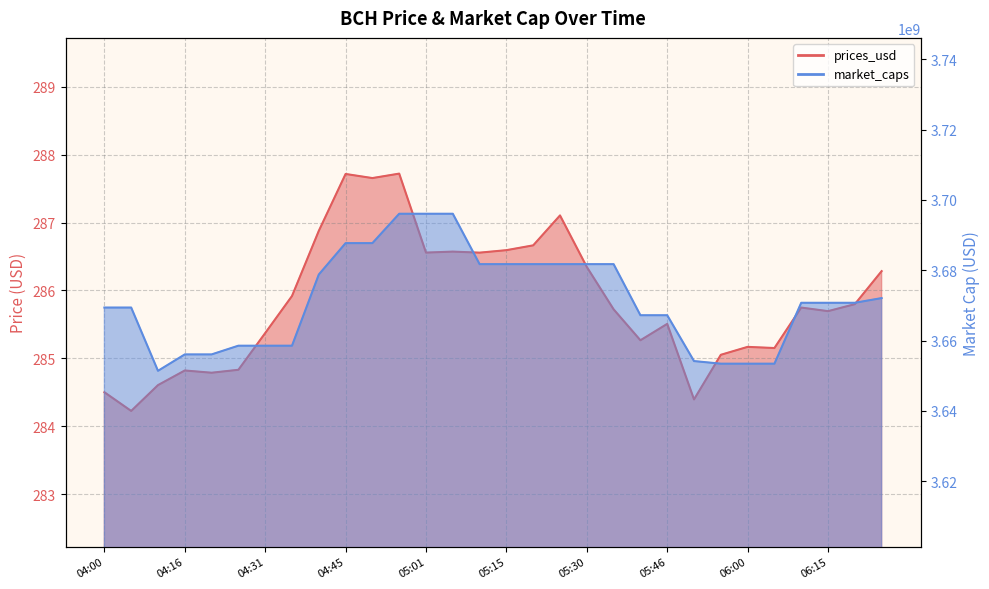

List the series in order of their overall mean, highest first.

market_caps, prices_usd